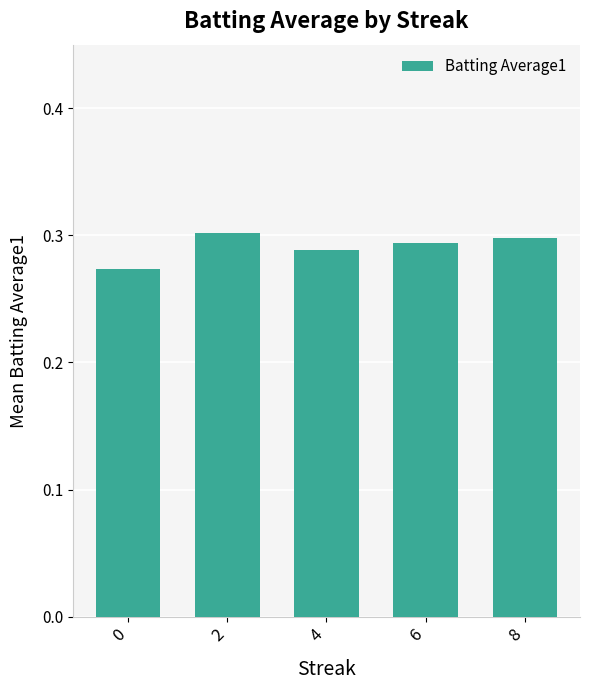

Is it true that the value at 6 is 0.3?

True